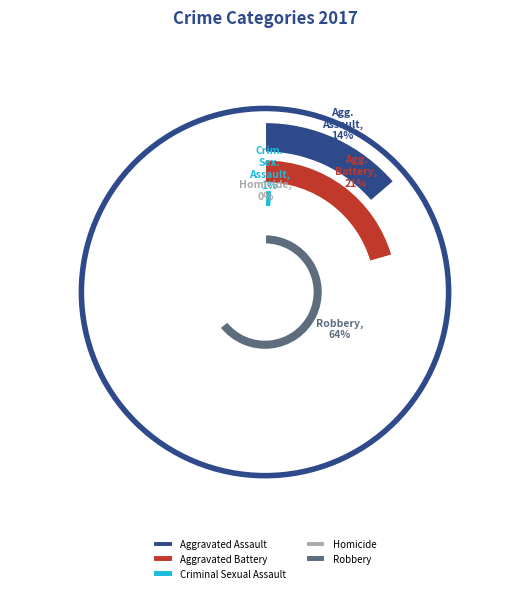

What is the smallest slice in the pie chart?

Homicide